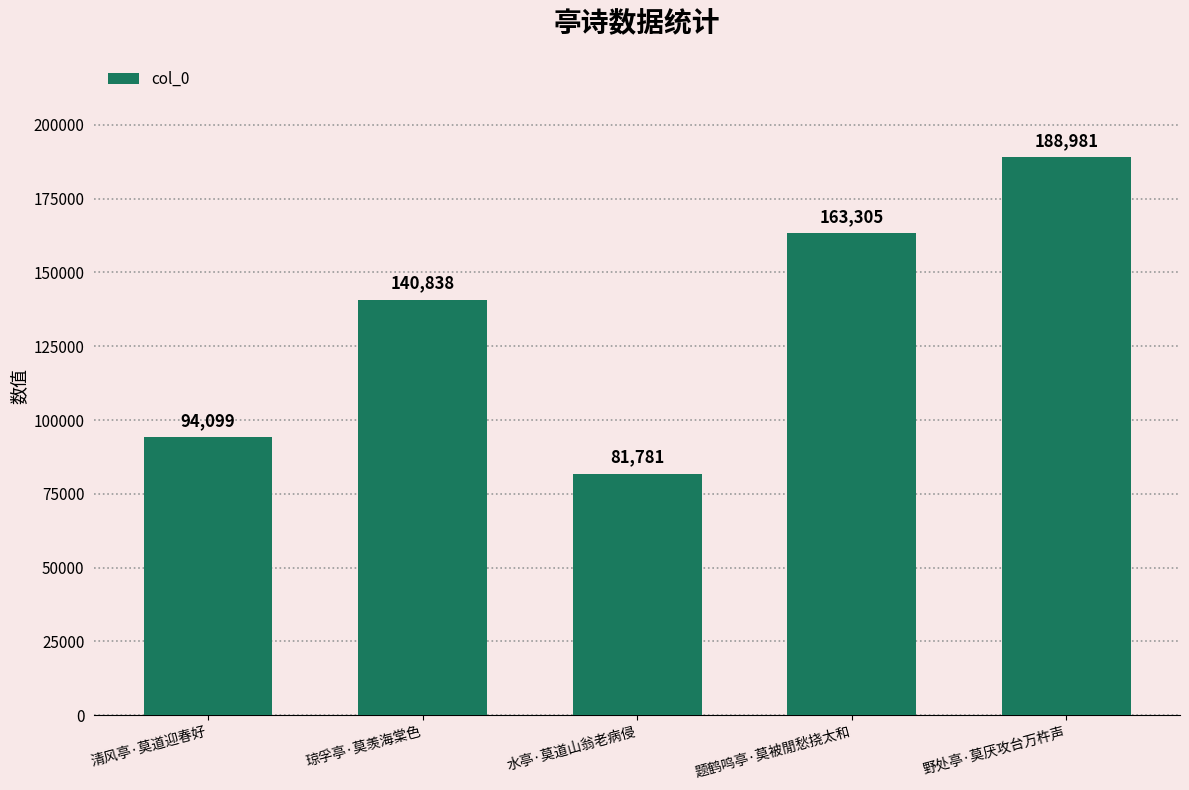

What is the change in value from 清风亭·莫道迎春好 to 水亭·莫道山翁老病侵?

-12318